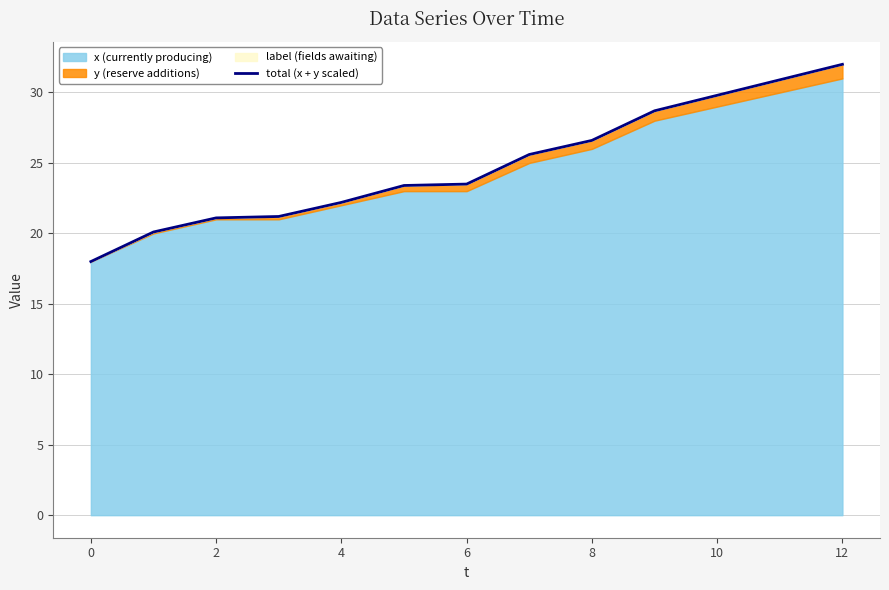

How many lines are shown in the chart?

1